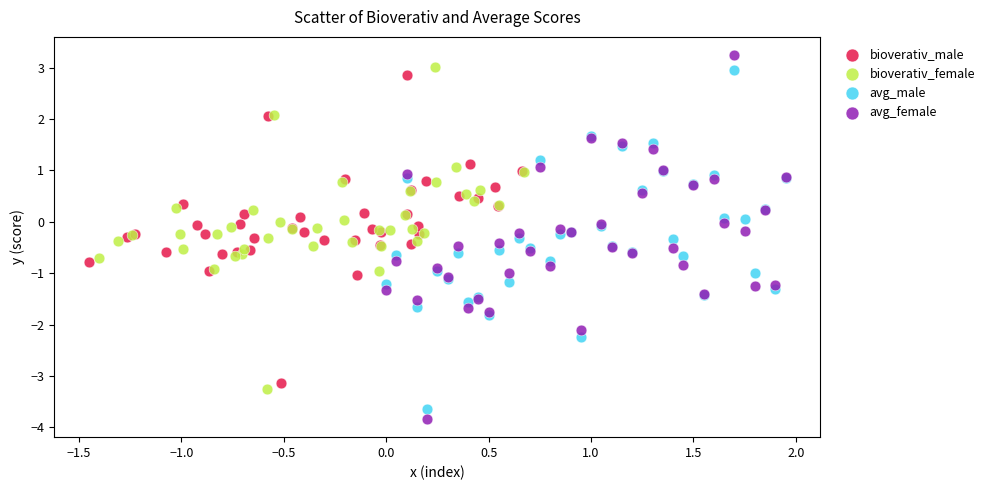

Which series has the largest Y range (max minus min)?

avg_female